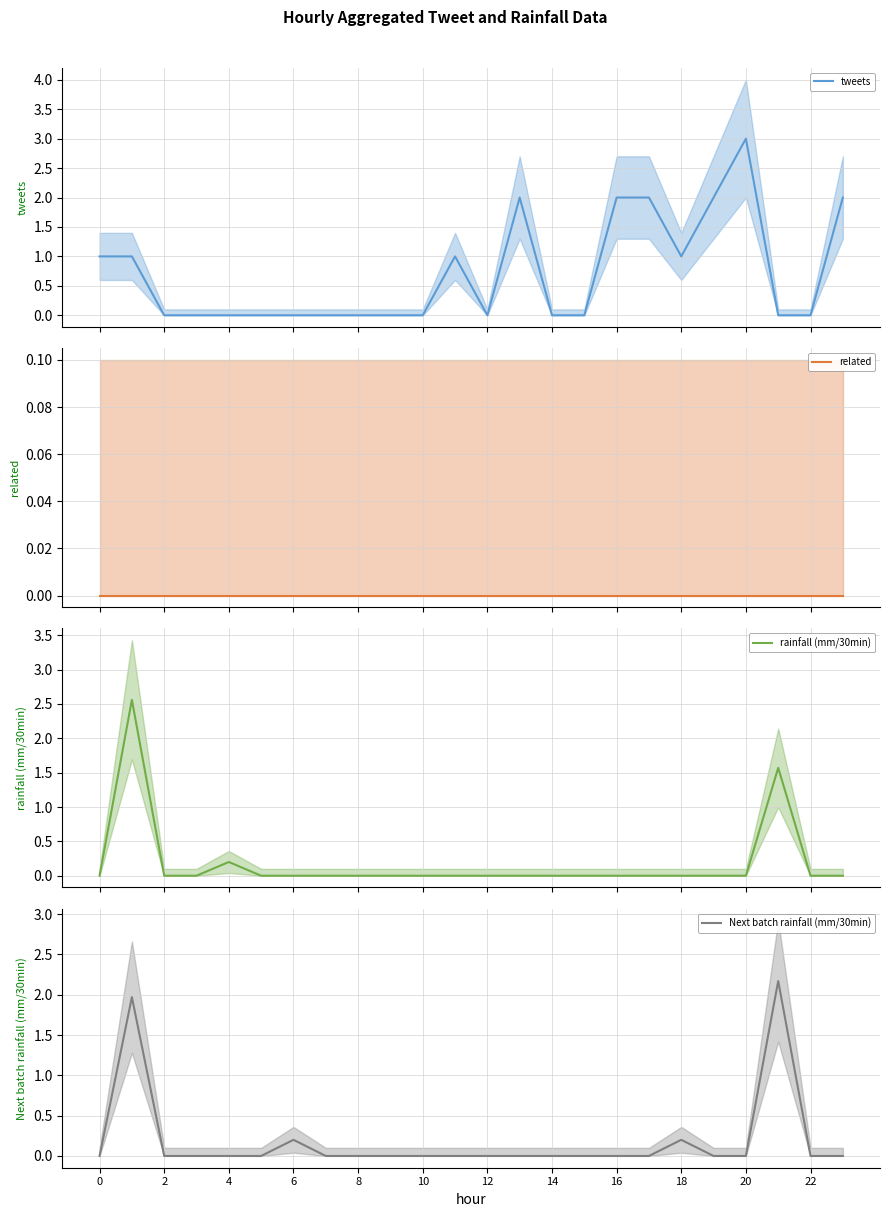

True or false: Next batch rainfall (mm/30min) and related intersect in this chart.

False